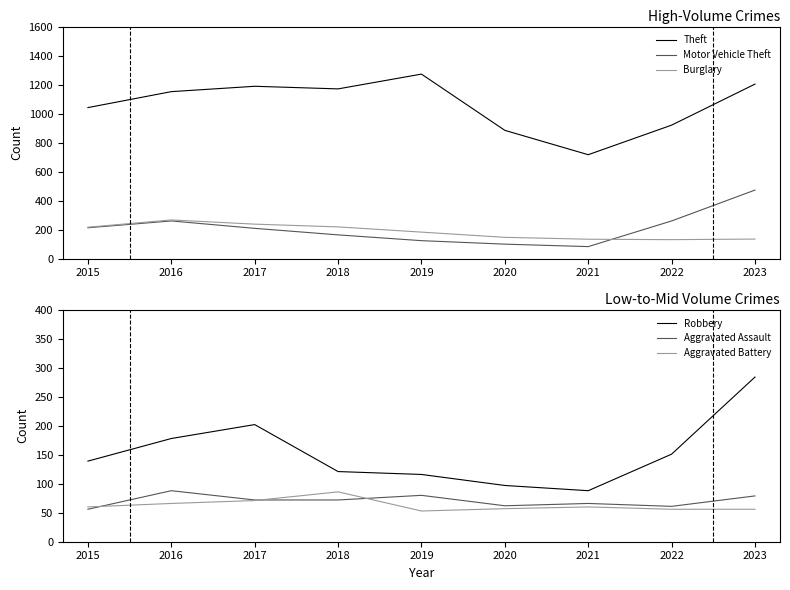

What is the spread (max minus min) of values at 2016?

1085